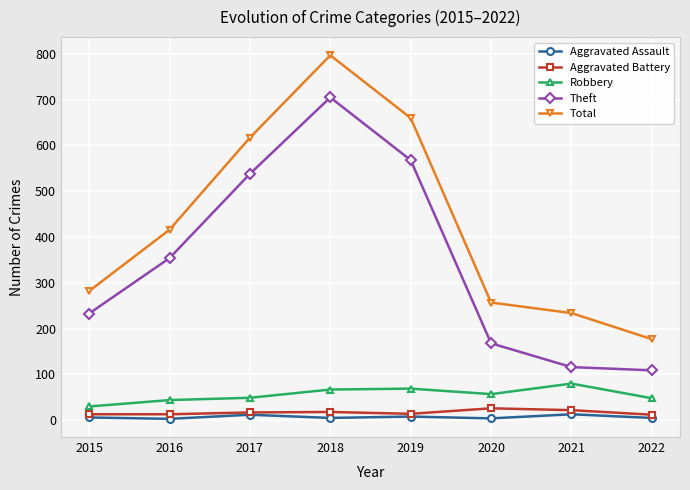

At how many categories does at least one series exceed 295?

4